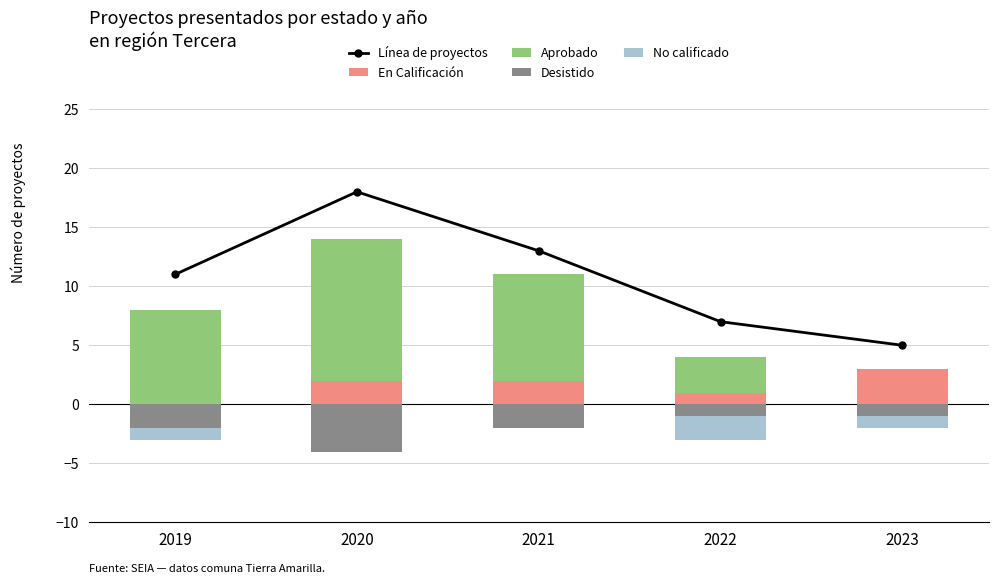

Rank the series at 2023 from lowest to highest value.

Desistido, No calificado, Aprobado, En Calificación, Línea de proyectos